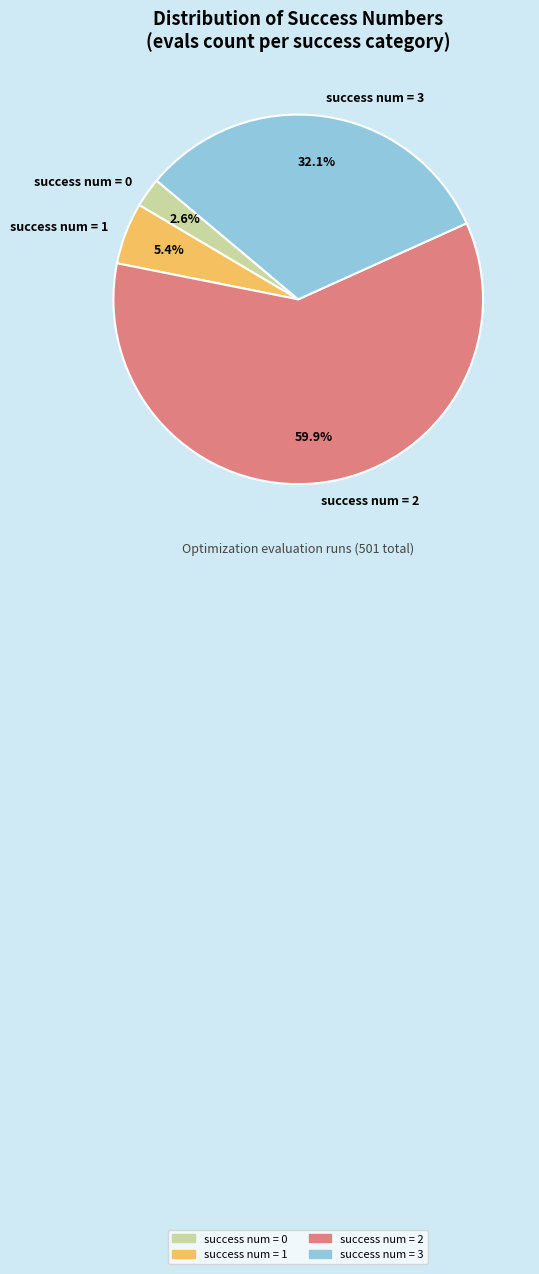

Does success num = 3 represent more than half of the total?

No